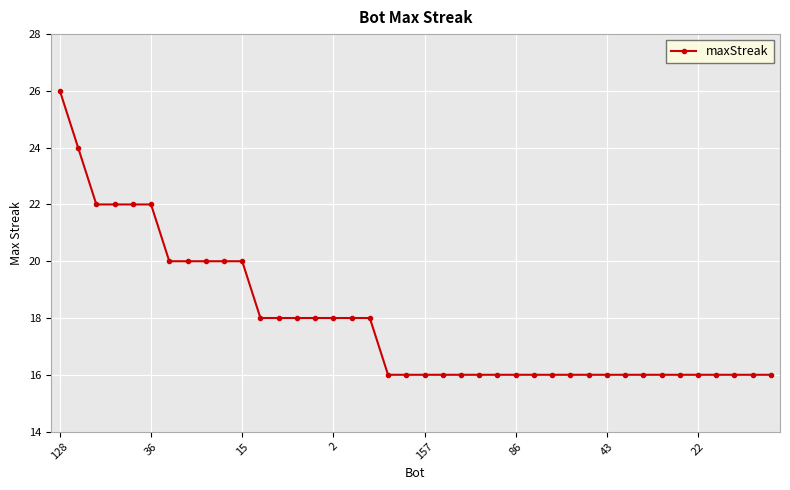

What is the average value?

18